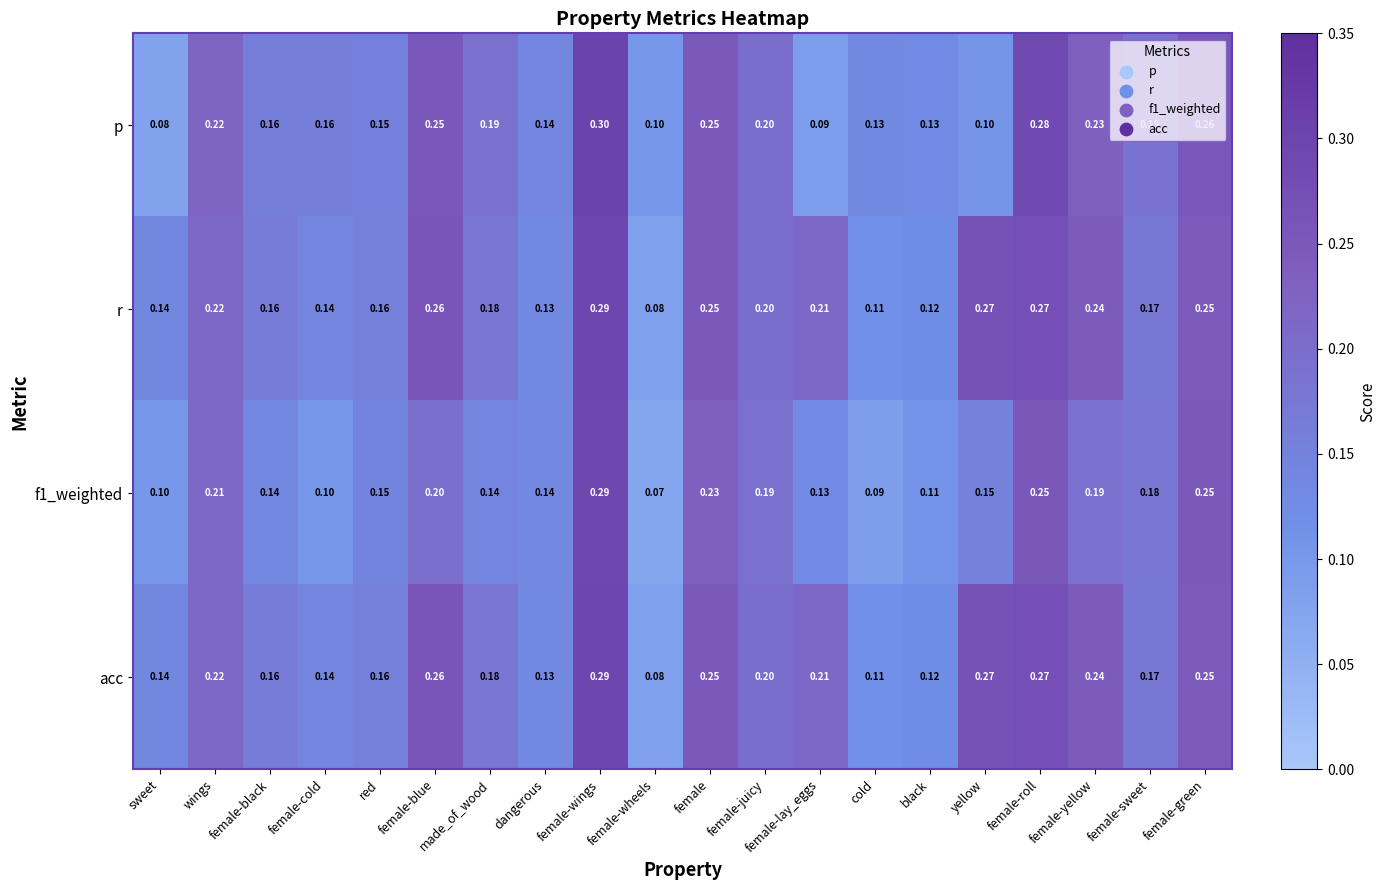

At which category is the sum across all series the highest?

female-wings